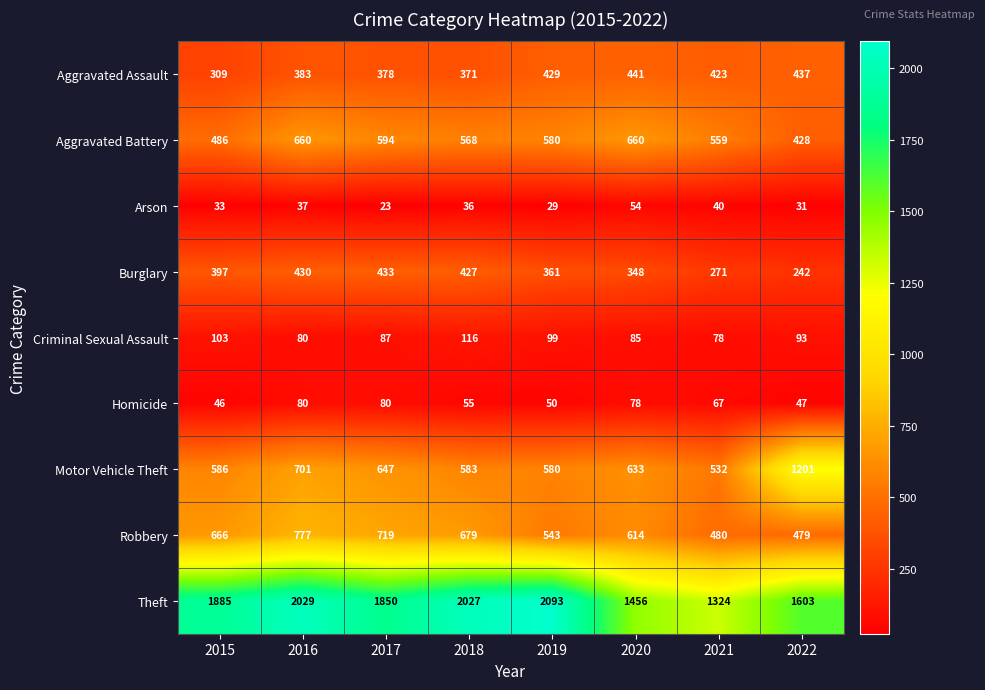

What is the approximate value of Robbery at 2017, to the nearest 10?

720